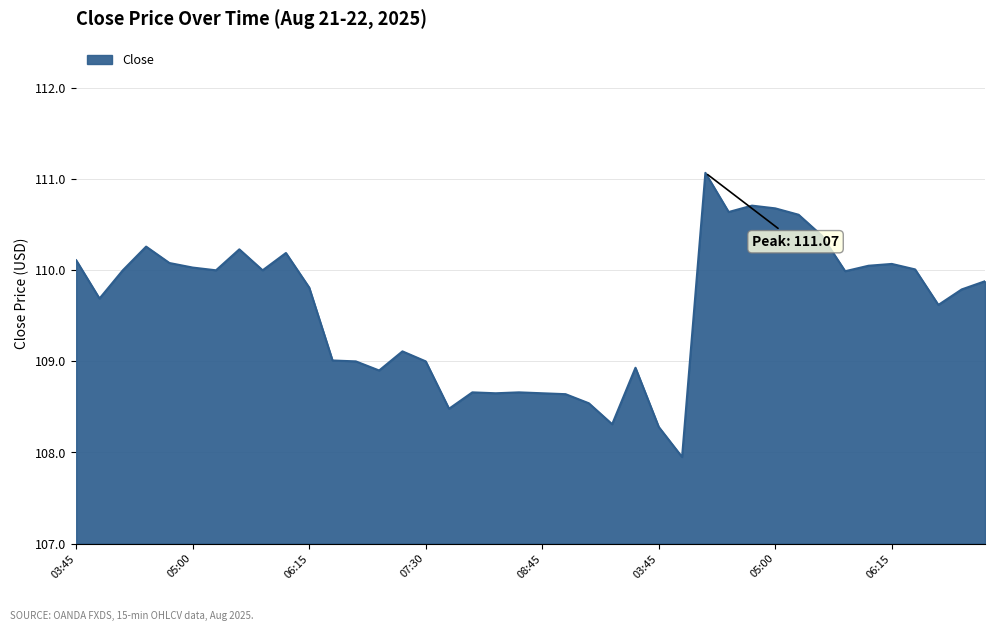

What is the sum of all values?

4382.7